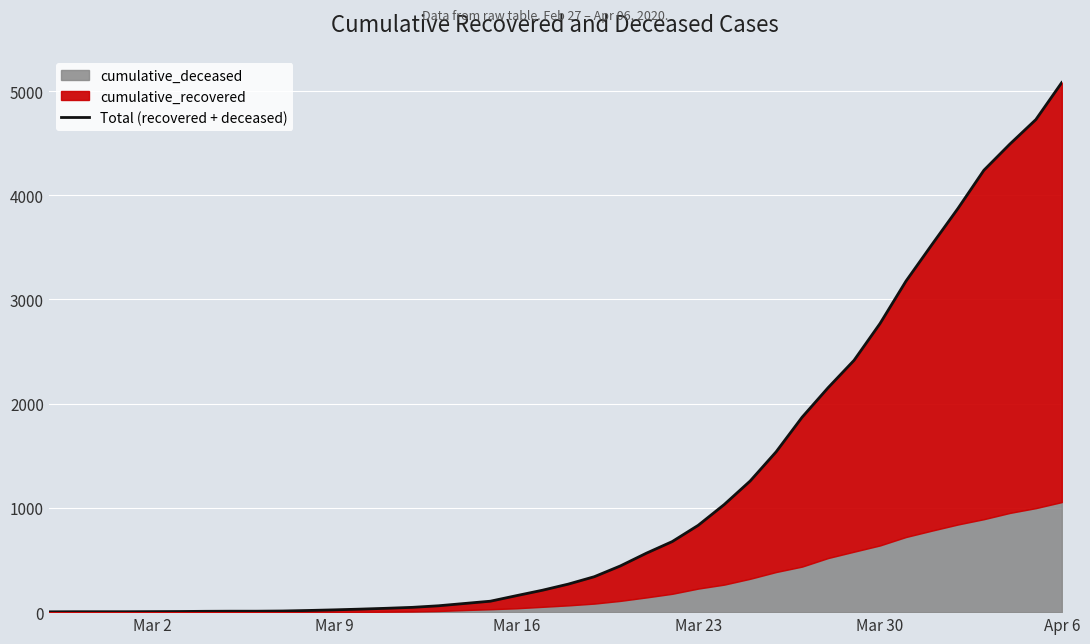

Which category has the lowest value across all series?

Mar 2